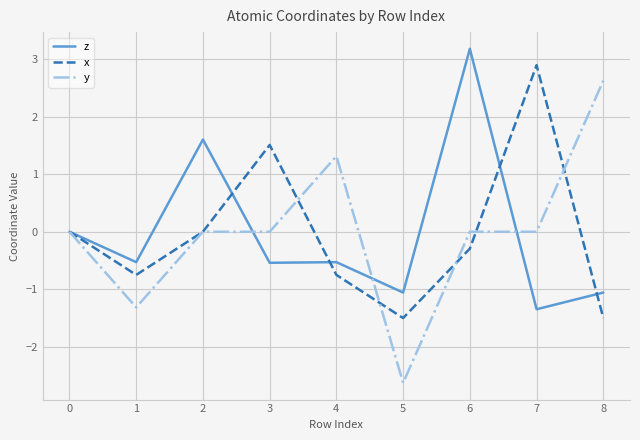

How many lines are shown in the chart?

3